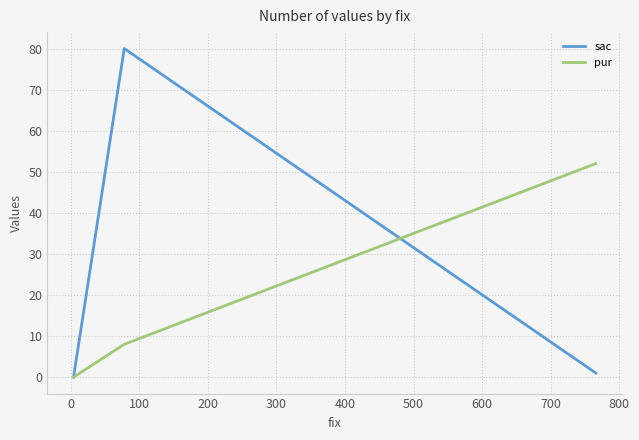

Does the chart display data point markers on the line(s)?

No